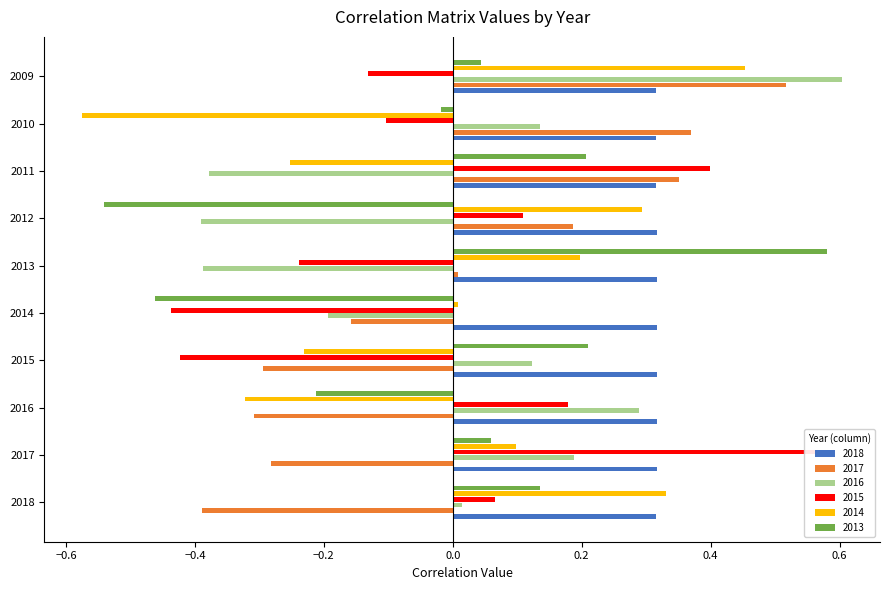

List the series in order of their peak value, lowest first.

2018, 2014, 2017, 2013, 2015, 2016